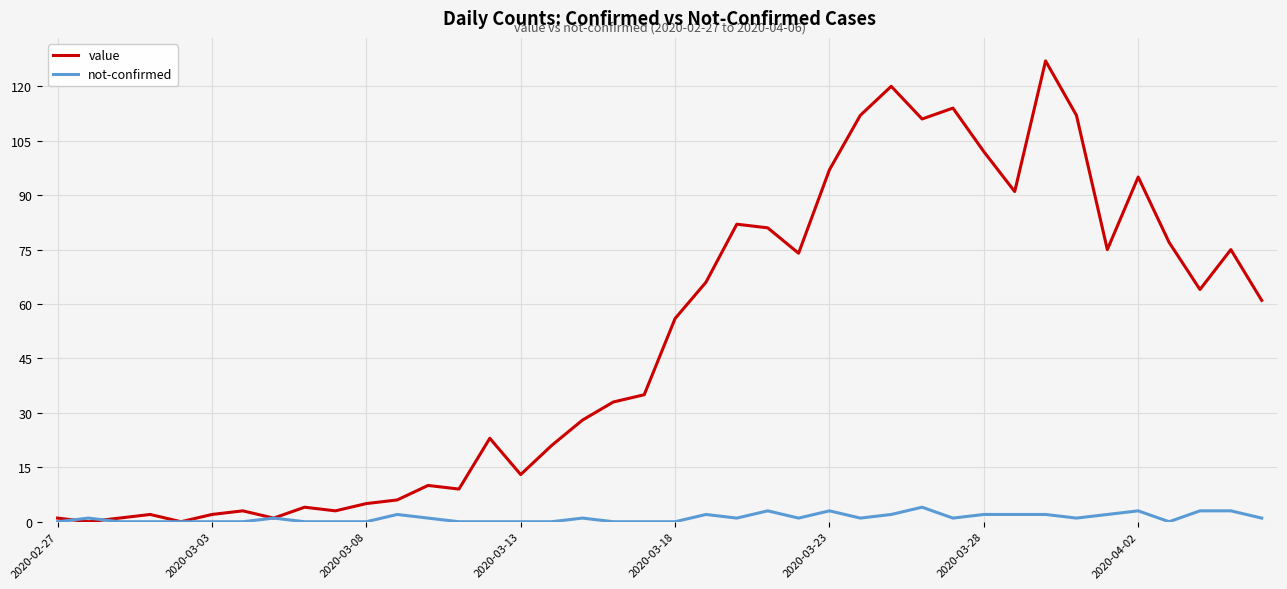

What is the highest value of the not-confirmed series?

4